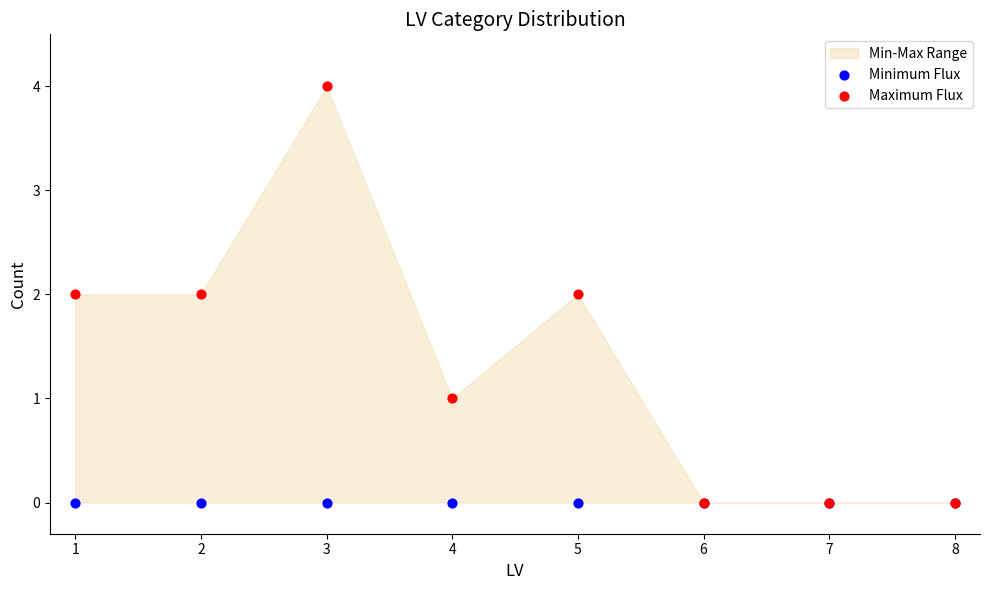

Which series reaches the minimum Y coordinate?

Minimum Flux